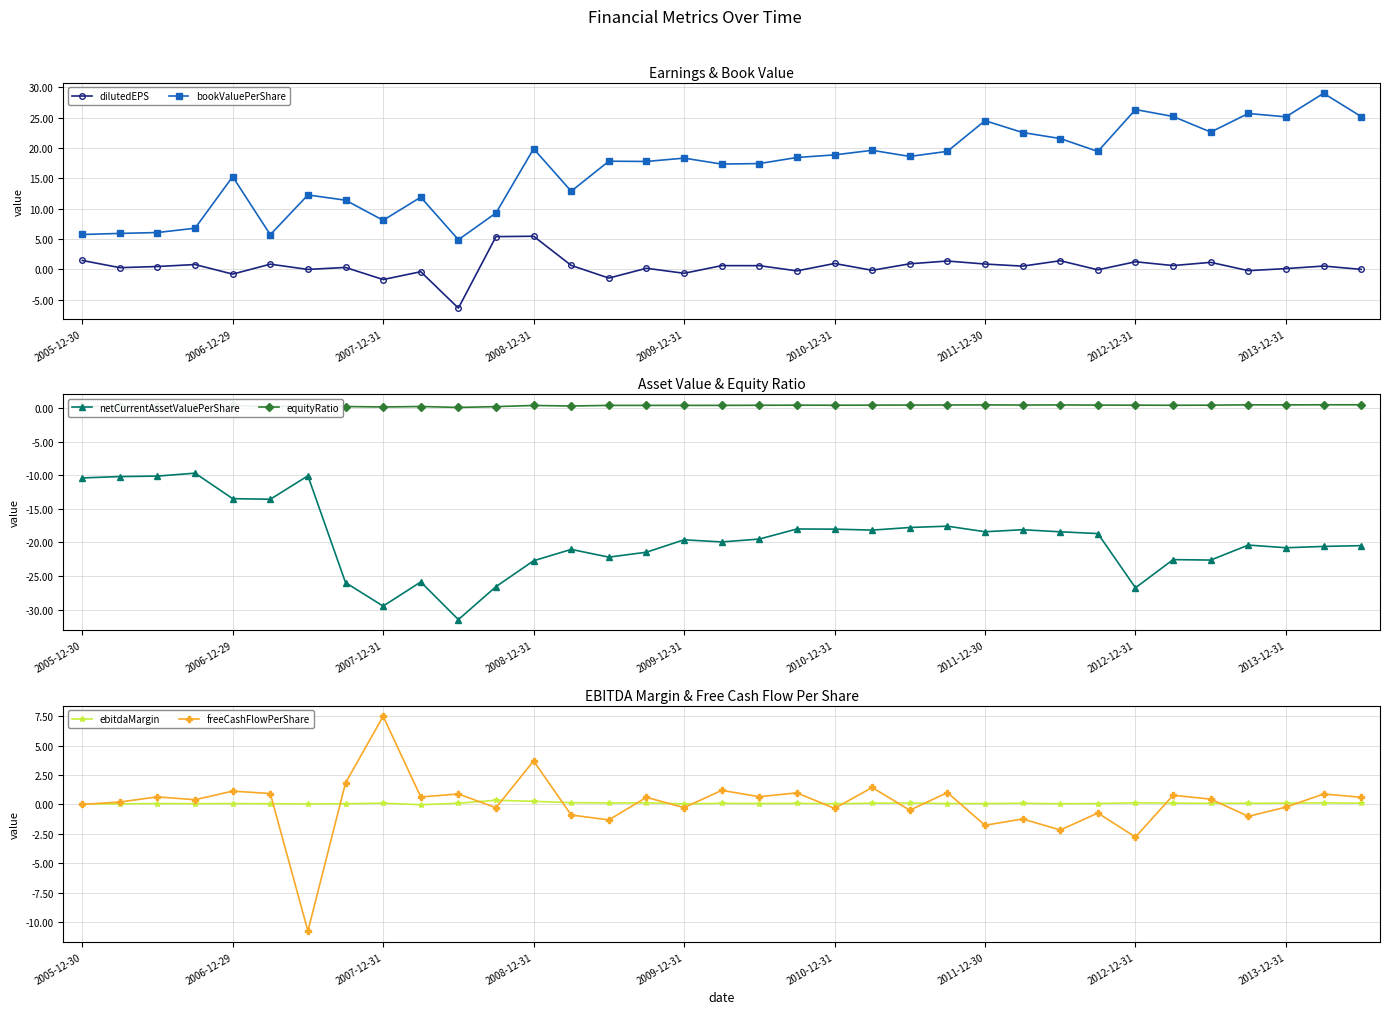

True or false: freeCashFlowPerShare has more than 1 points higher than both neighbors.

True